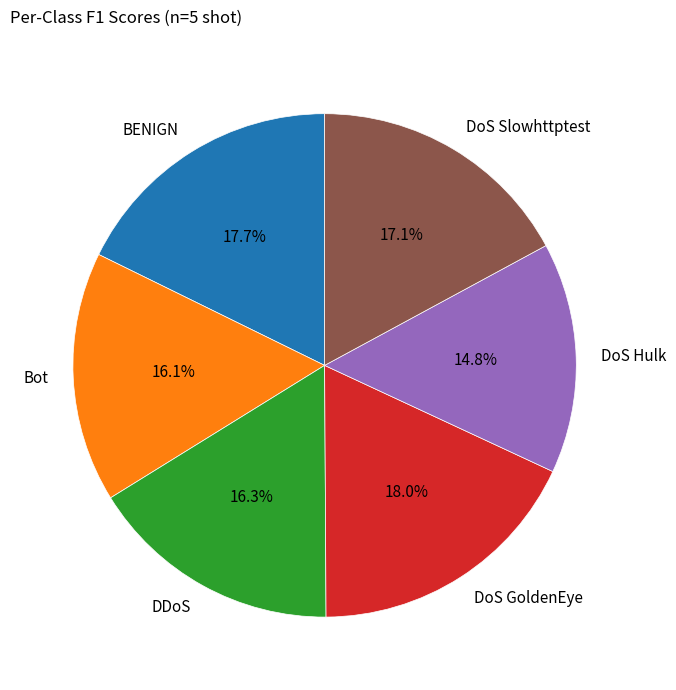

What portion of the pie excludes BENIGN?

82.3%